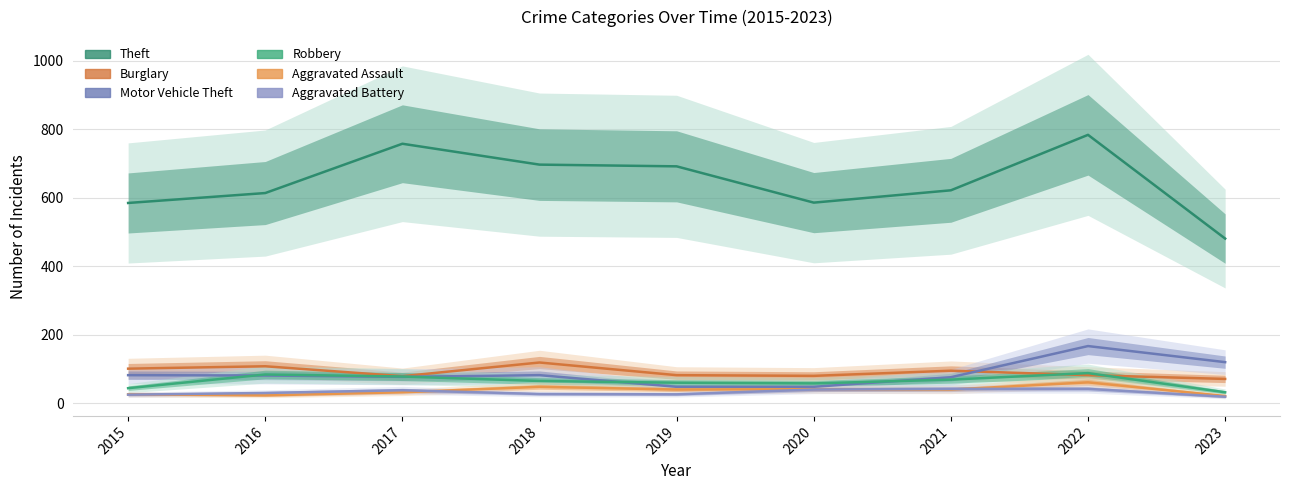

Is the value of Theft at 2020 greater than the value of Aggravated Battery at 2020?

Yes